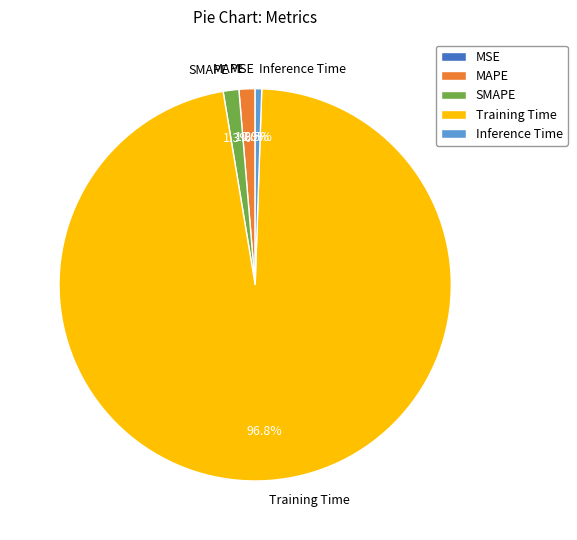

Does any single category account for the majority?

Yes